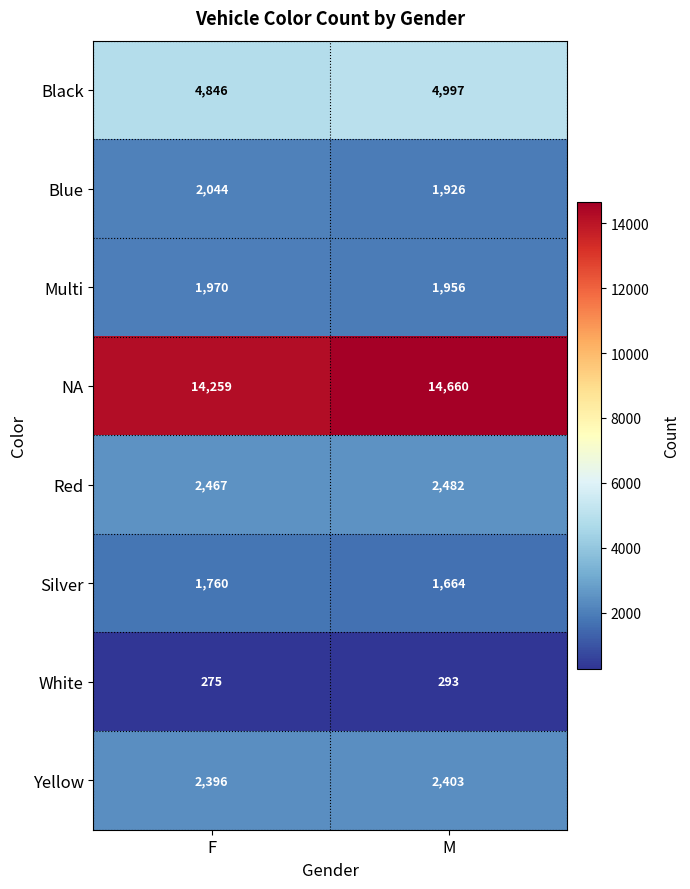

What is the approximate value of Black at F?

4846